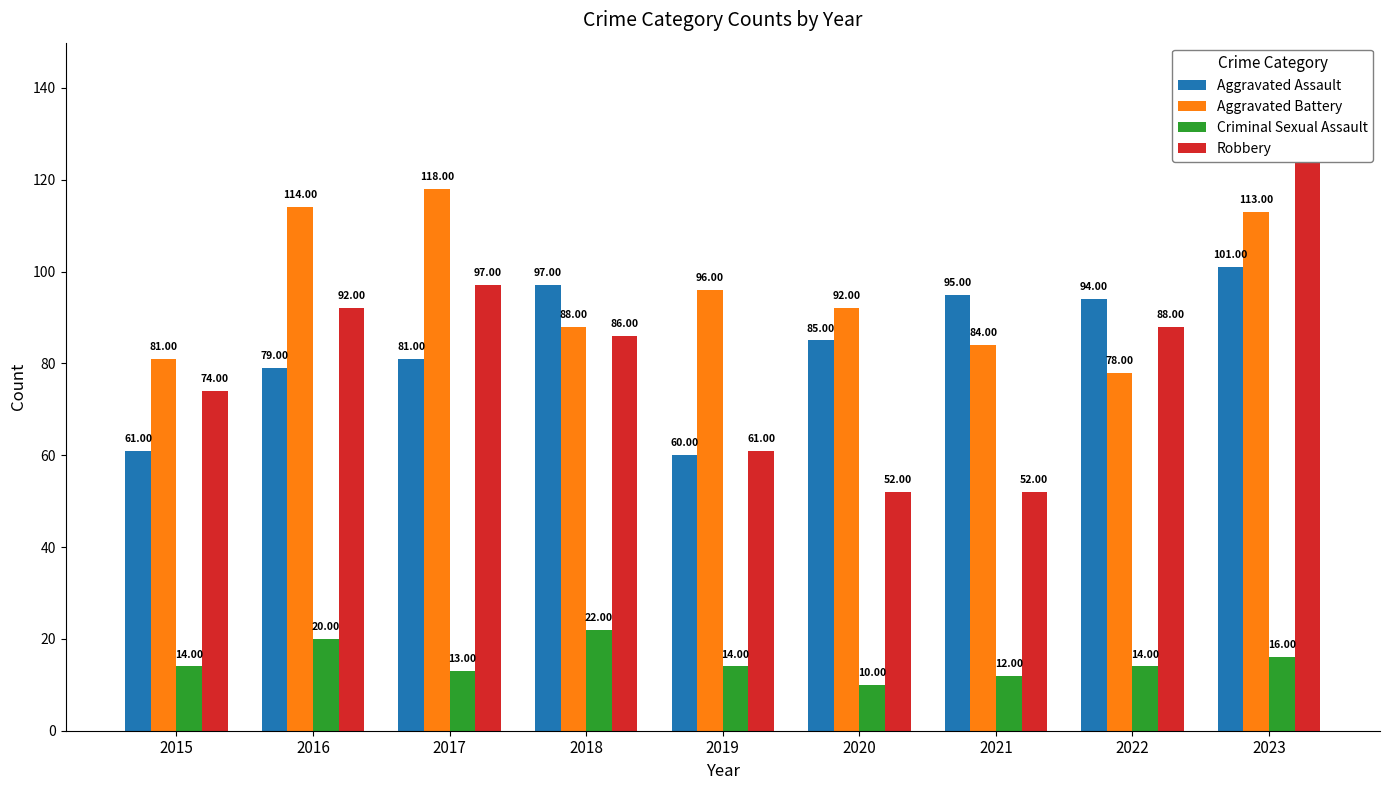

Reading left to right, transcribe all the data shown in this chart.

Aggravated Assault: 2015=61	2016=79	2017=81	2018=97	2019=60	2020=85	2021=95	2022=94	2023=101
Aggravated Battery: 2015=81	2016=114	2017=118	2018=88	2019=96	2020=92	2021=84	2022=78	2023=113
Criminal Sexual Assault: 2015=14	2016=20	2017=13	2018=22	2019=14	2020=10	2021=12	2022=14	2023=16
Robbery: 2015=74	2016=92	2017=97	2018=86	2019=61	2020=52	2021=52	2022=88	2023=127